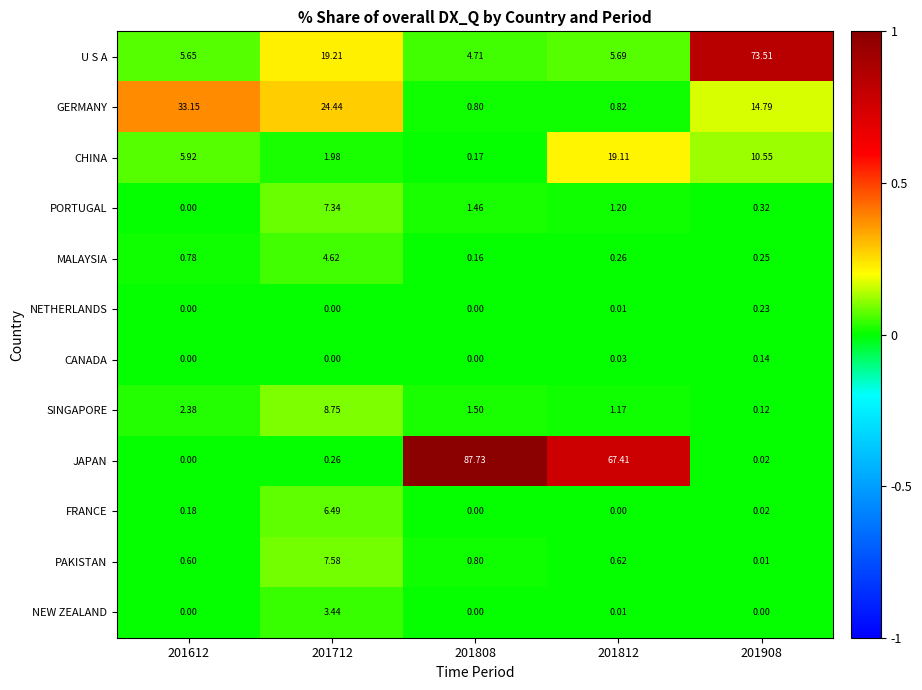

List the series in order of their peak value, highest first.

JAPAN, U S A, GERMANY, CHINA, SINGAPORE, PAKISTAN, PORTUGAL, FRANCE, MALAYSIA, NEW ZEALAND, NETHERLANDS, CANADA